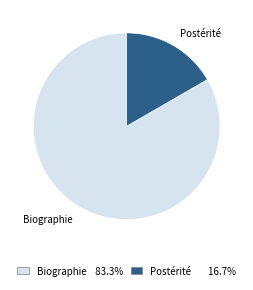

Which category has the smallest portion of the pie?

Postérité